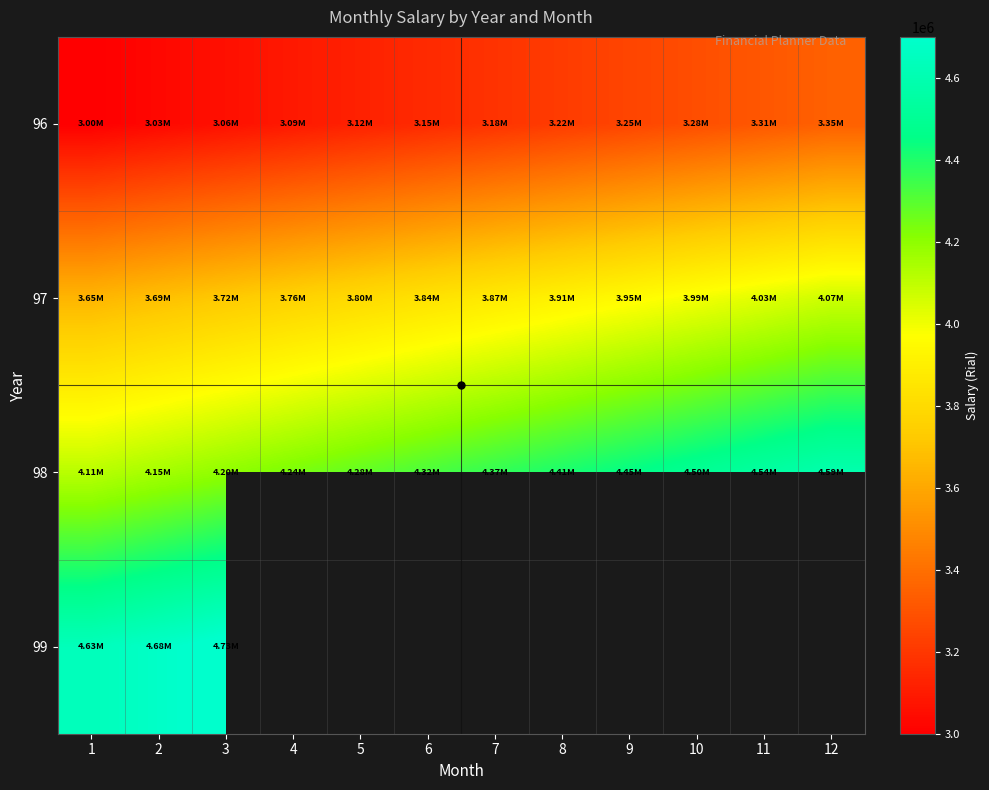

Rank the series by their maximum value, from lowest to highest.

96, 97, 98, 99